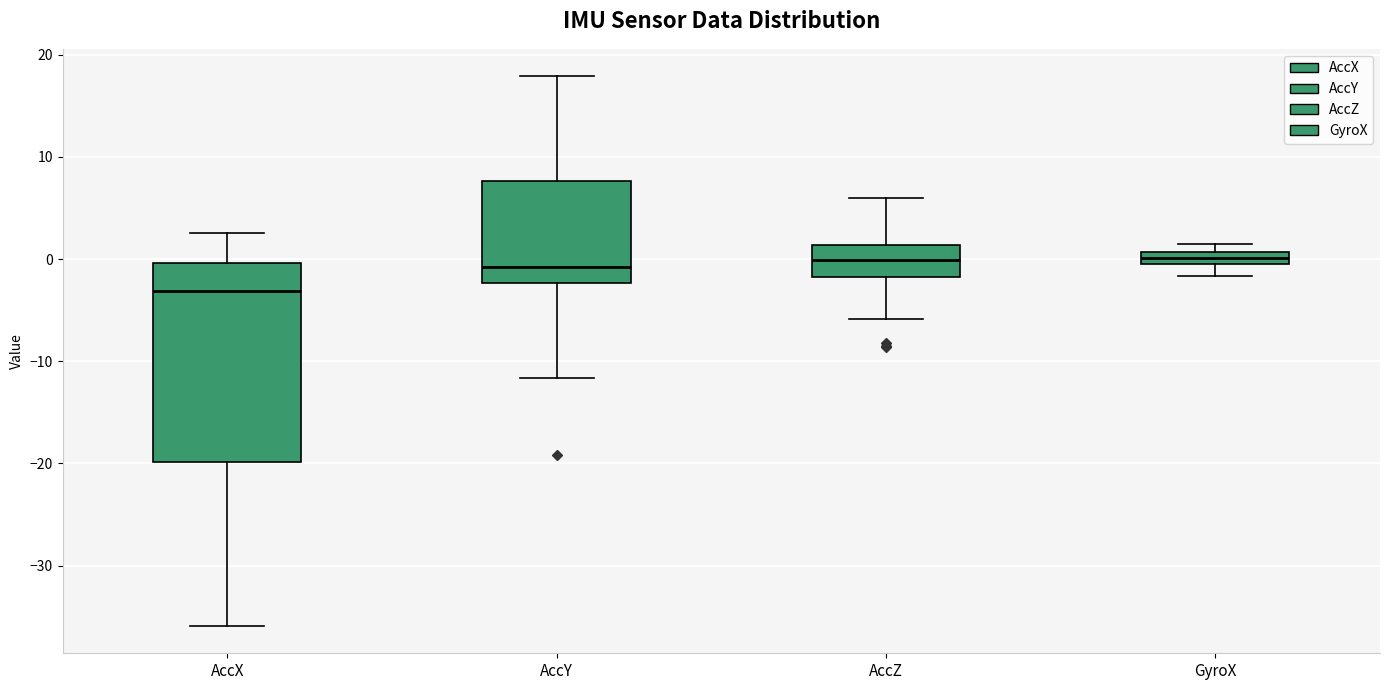

Comparing the boxes themselves (not the whiskers), which one is the tallest?

AccX